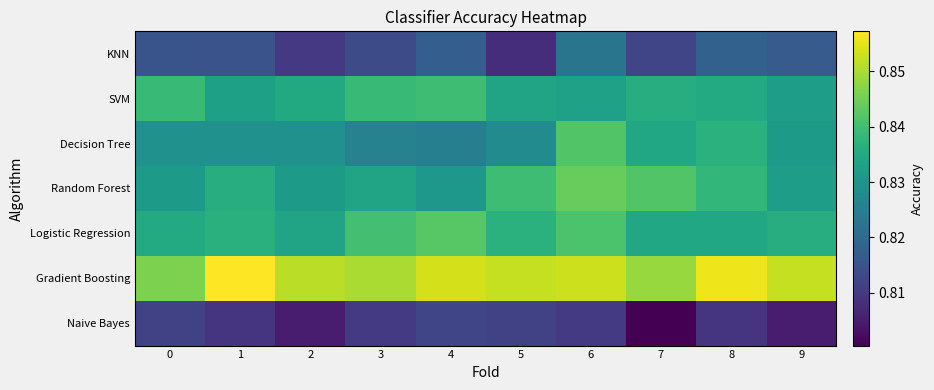

Rank the series at 9 from highest to lowest value.

Gradient Boosting, Logistic Regression, Random Forest, SVM, Decision Tree, KNN, Naive Bayes